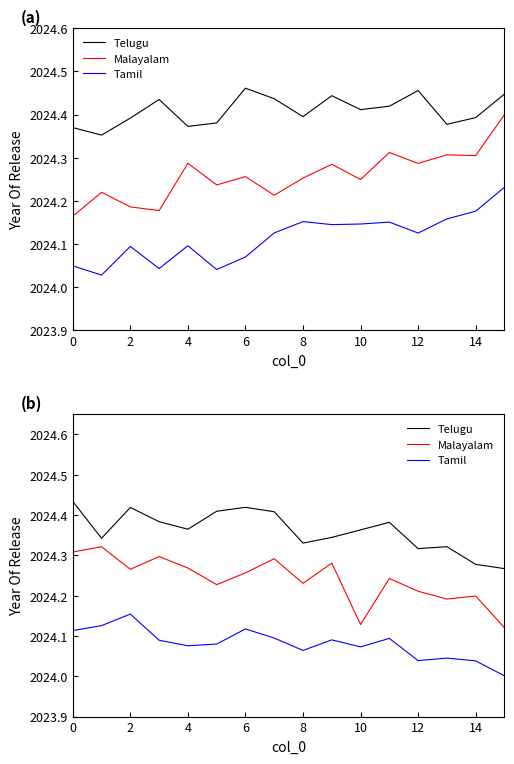

What is the maximum value shown in the chart?

2024.4